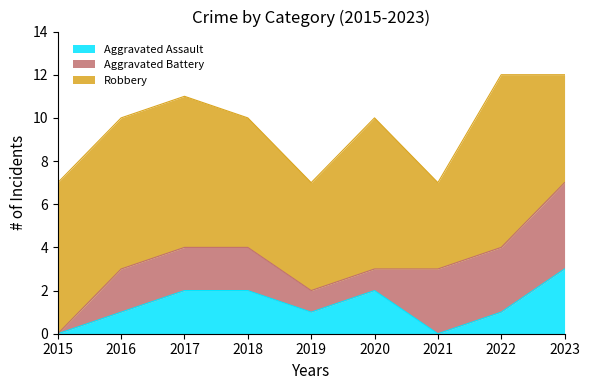

At which label does Aggravated Battery reach its minimum?

2015